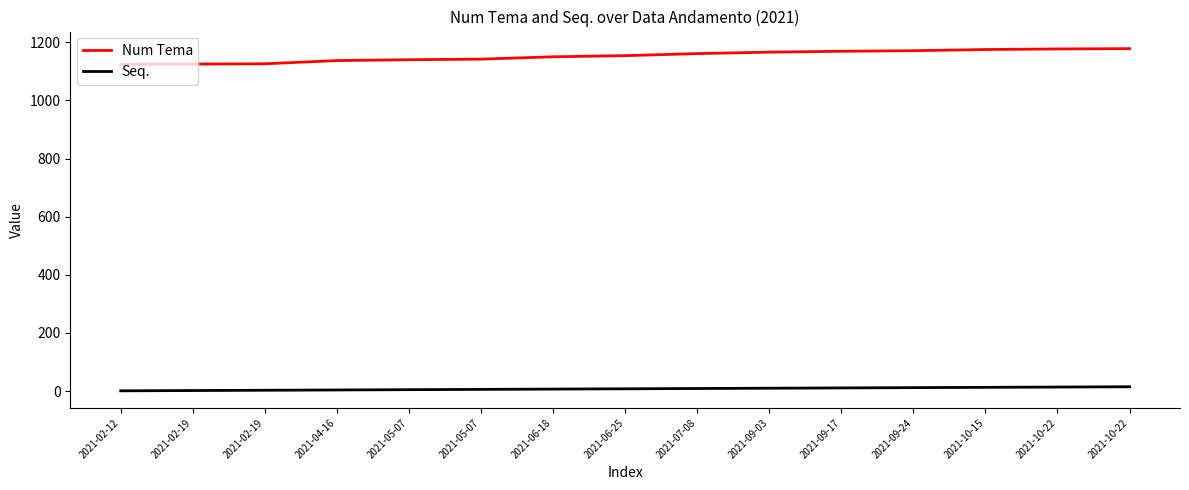

Is the value of Num Tema at 2021-10-15 greater than the value of Seq. at 2021-06-18?

Yes